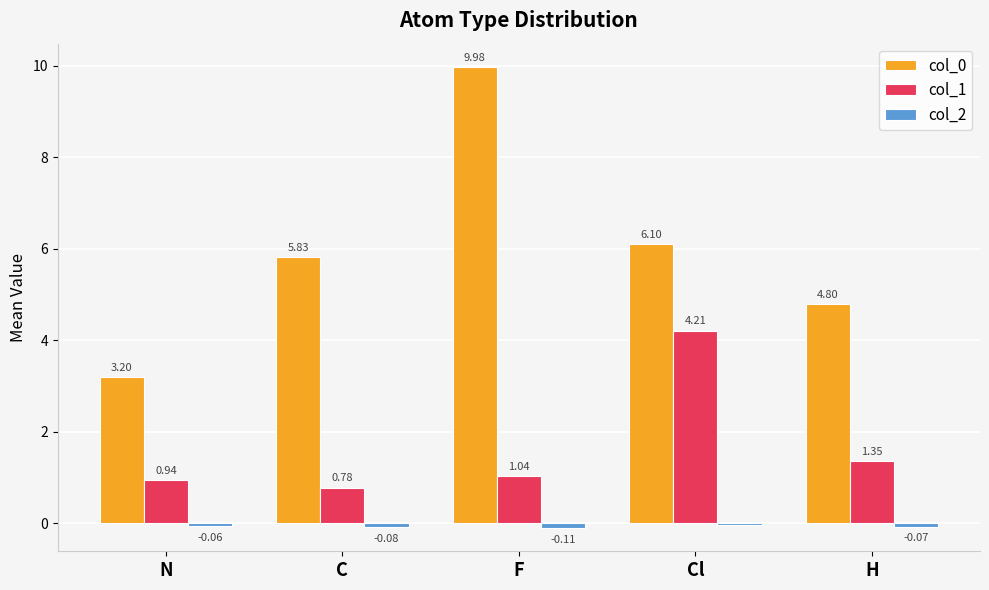

How many series are shown in this chart?

3